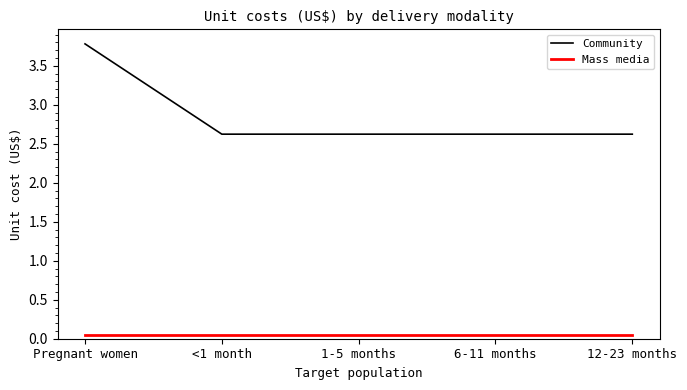

What is the sum of the Community values at Pregnant women and 6-11 months?

6.4